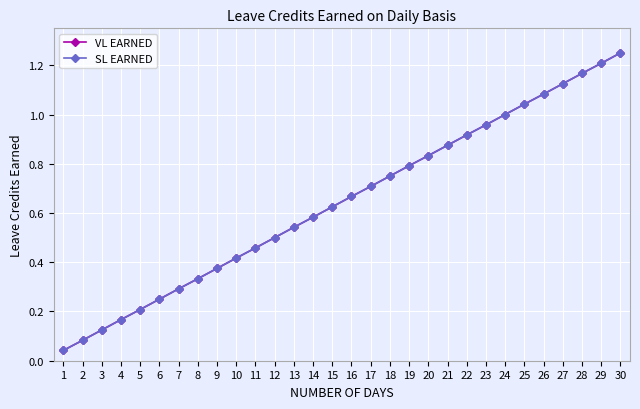

Is this an area chart (filled region under the line)?

No